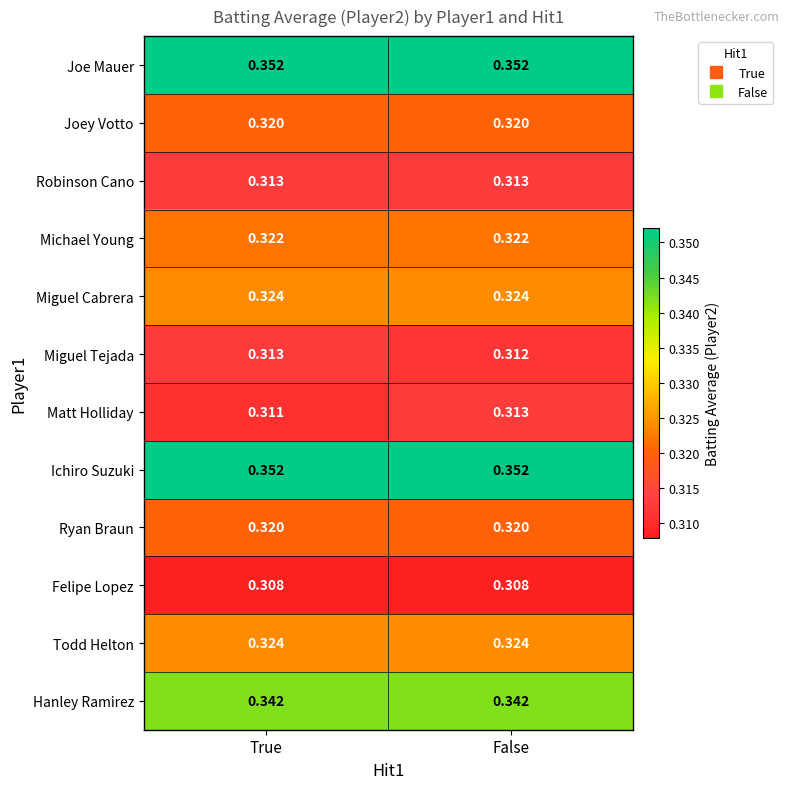

Which series has the largest range (max minus min)?

Matt Holliday